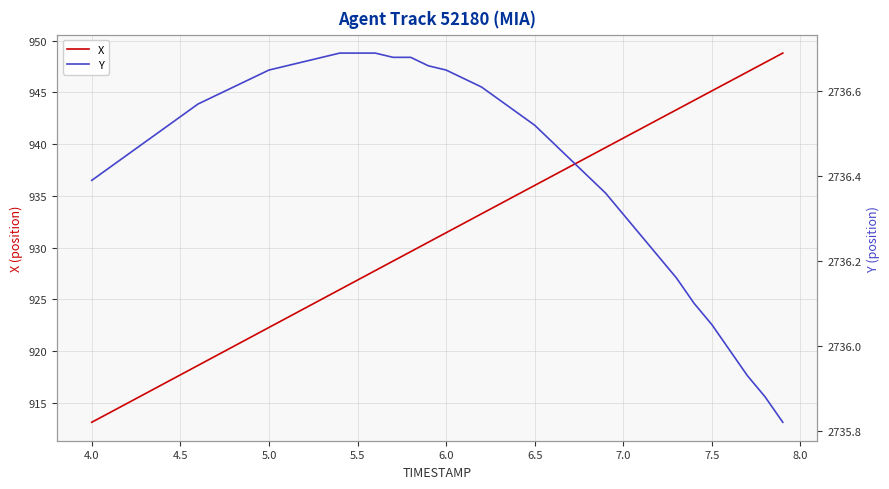

What is the minimum value for X?

913.1